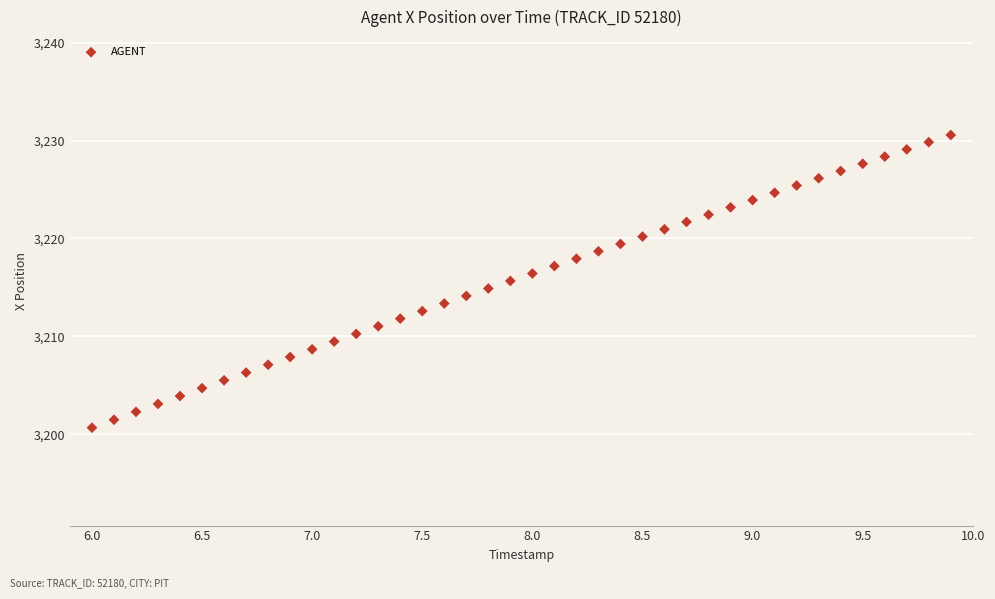

What is the range of Y values (max minus min)?

29.9